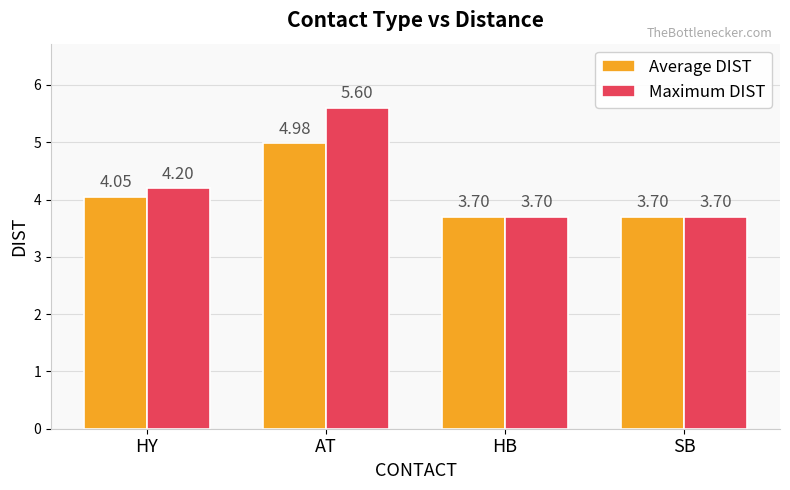

At which category is the sum across all series the highest?

AT